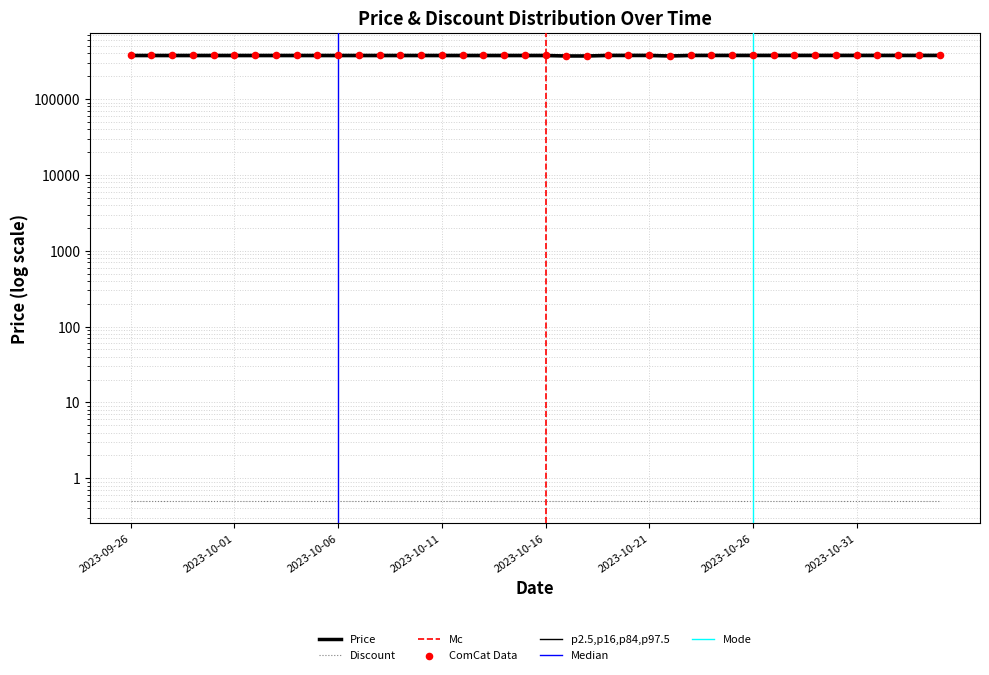

Between 2023-10-14 and 2023-09-27, which is larger?

2023-10-14